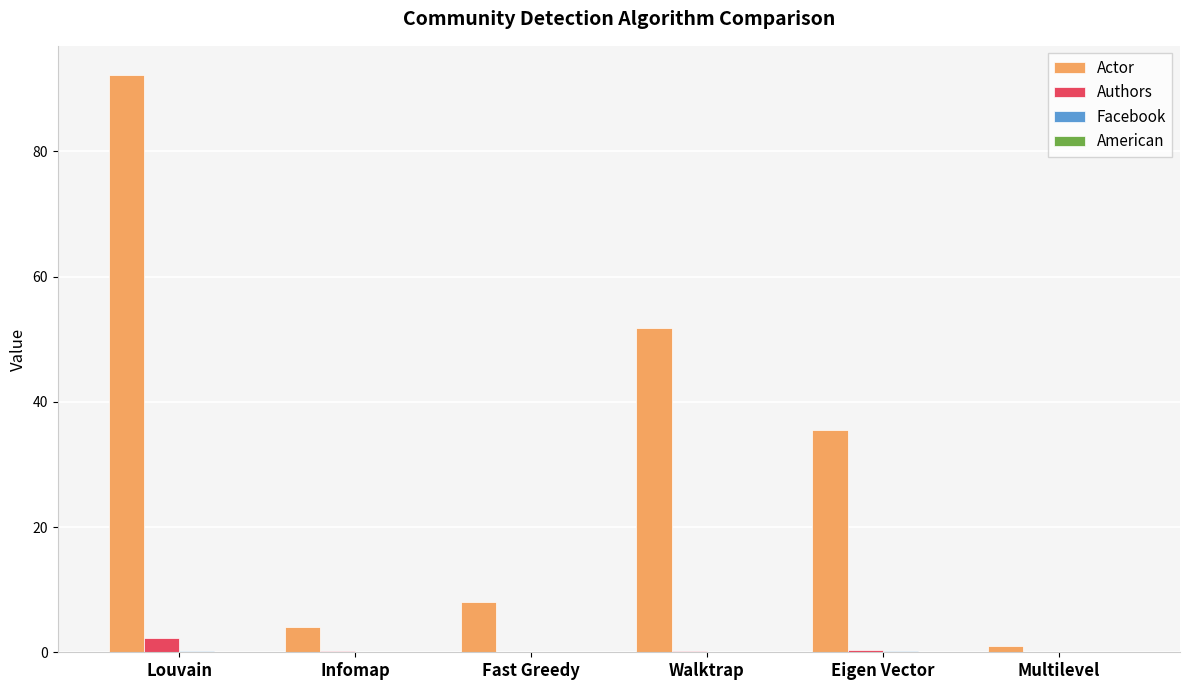

How many groups of bars are there?

6